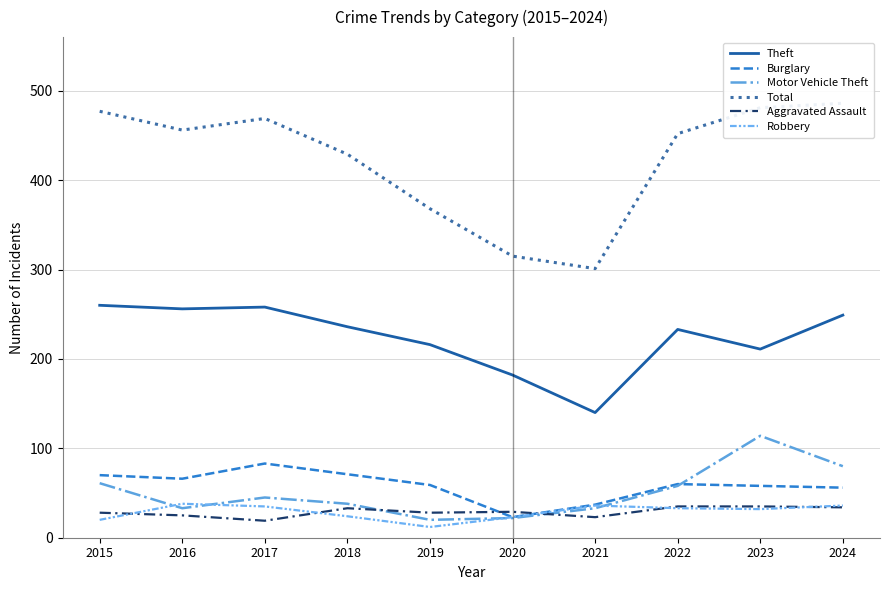

Rank the categories by Aggravated Assault value from highest to lowest.

2022, 2023, 2024, 2018, 2020, 2015, 2019, 2016, 2021, 2017